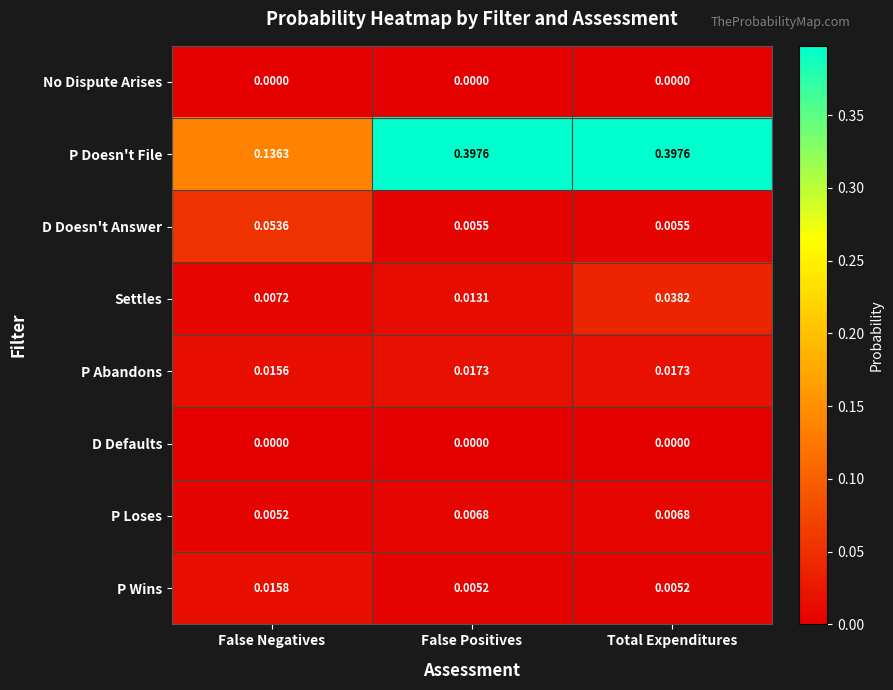

At how many categories does at least one series exceed 0?

3